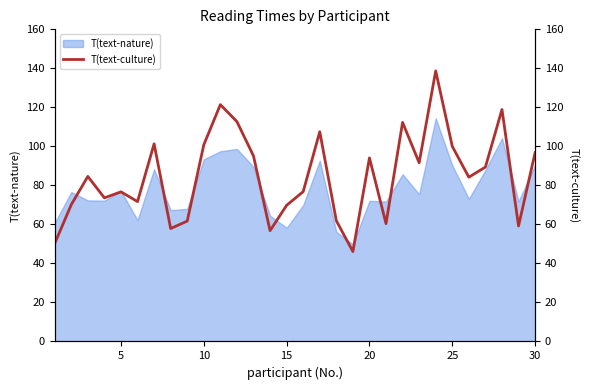

Does the chart display data point markers on the line(s)?

No